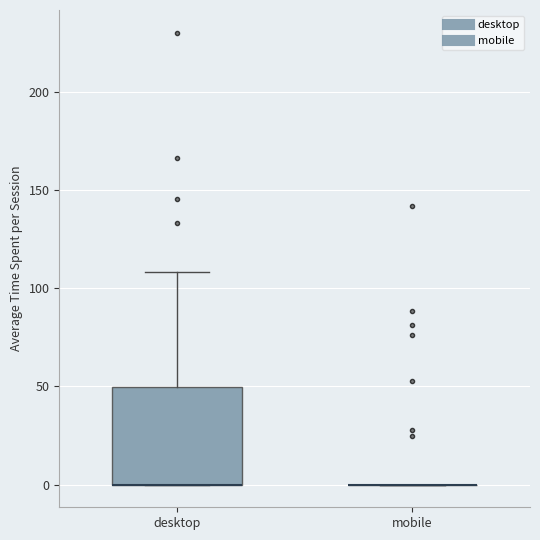

Which box is the tallest, from its lower edge to its upper edge?

desktop